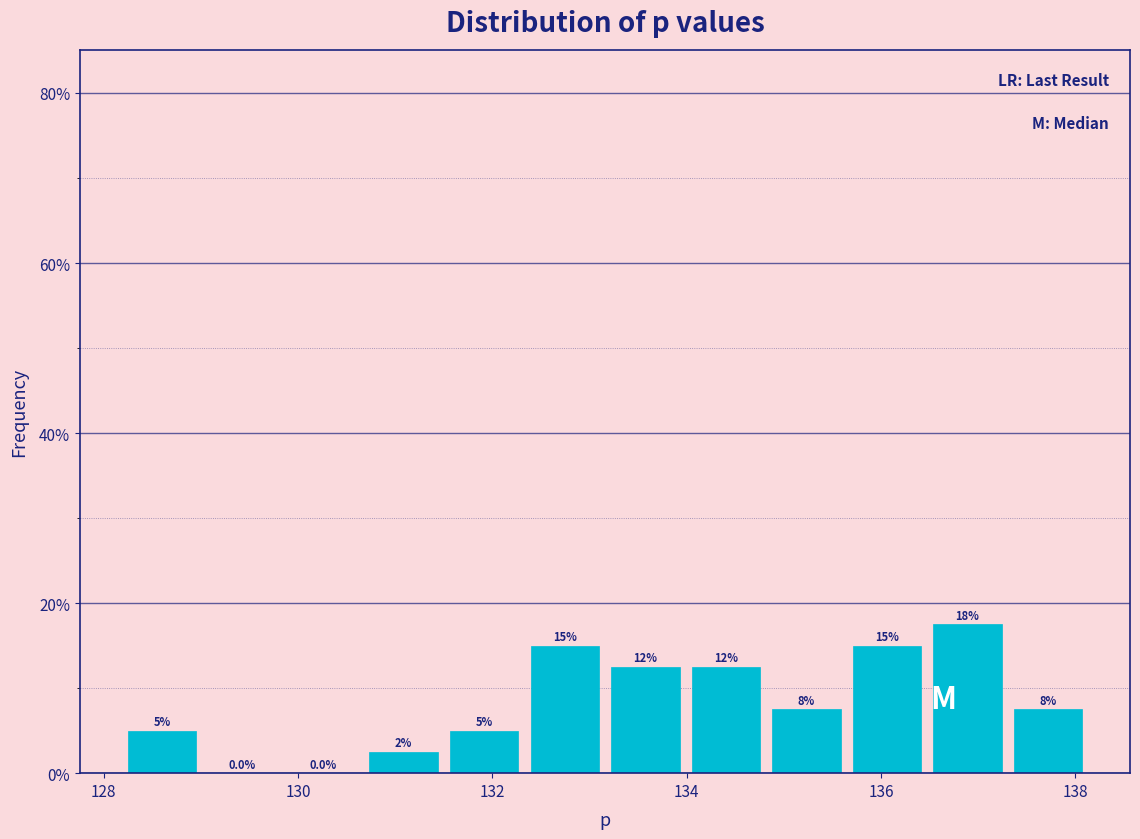

Which range on the x-axis has the tallest bar?

136.4 to 137.4